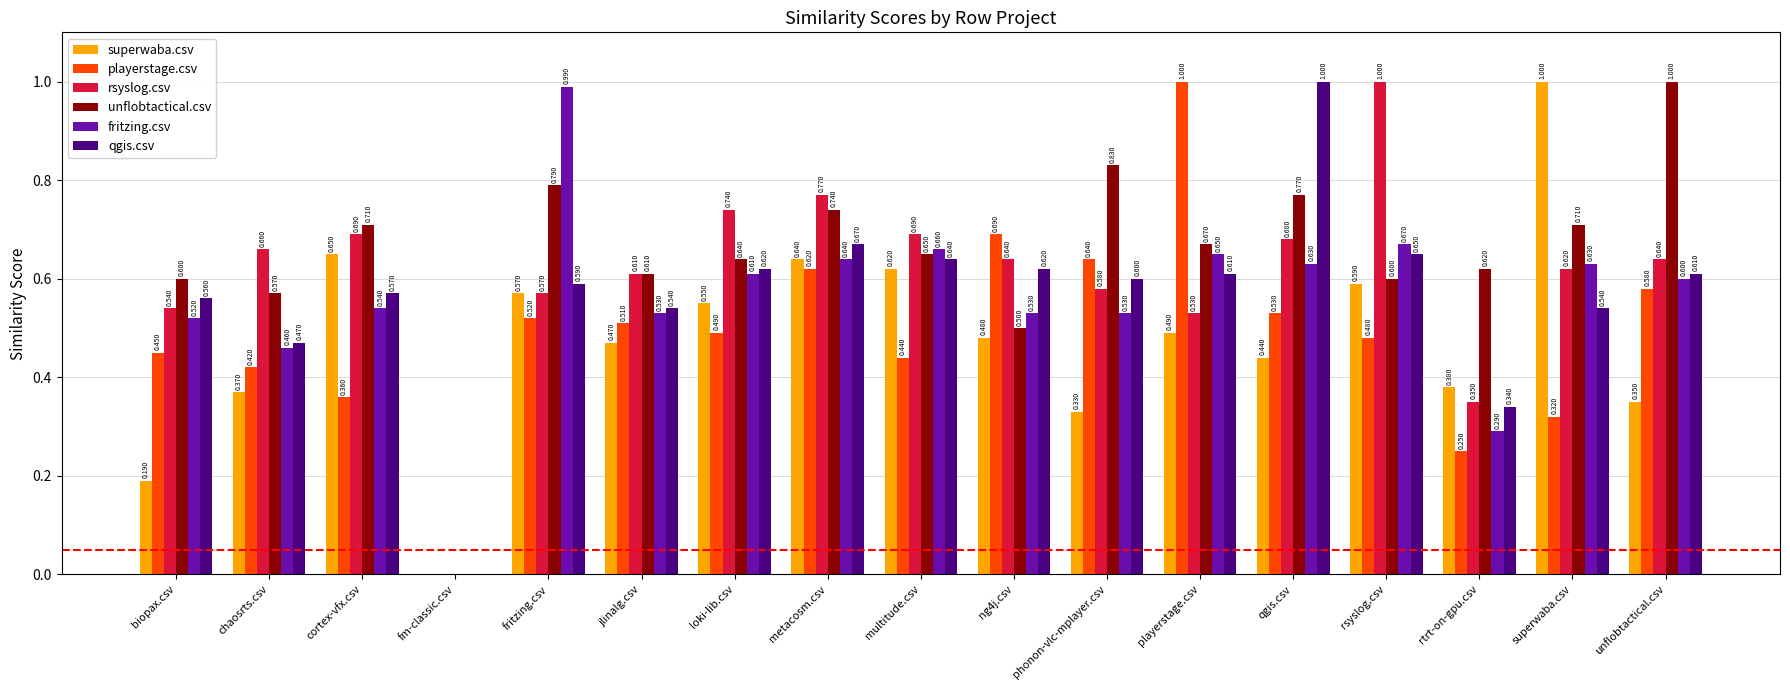

What is the difference between the playerstage.csv values at fritzing.csv and phonon-vlc-mplayer.csv?

0.1